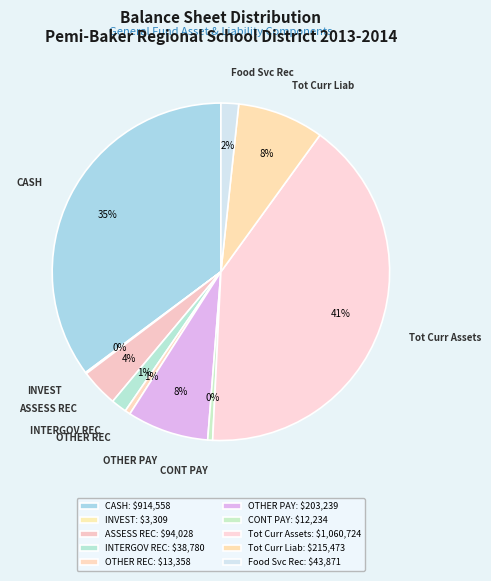

Does any single category account for the majority?

No